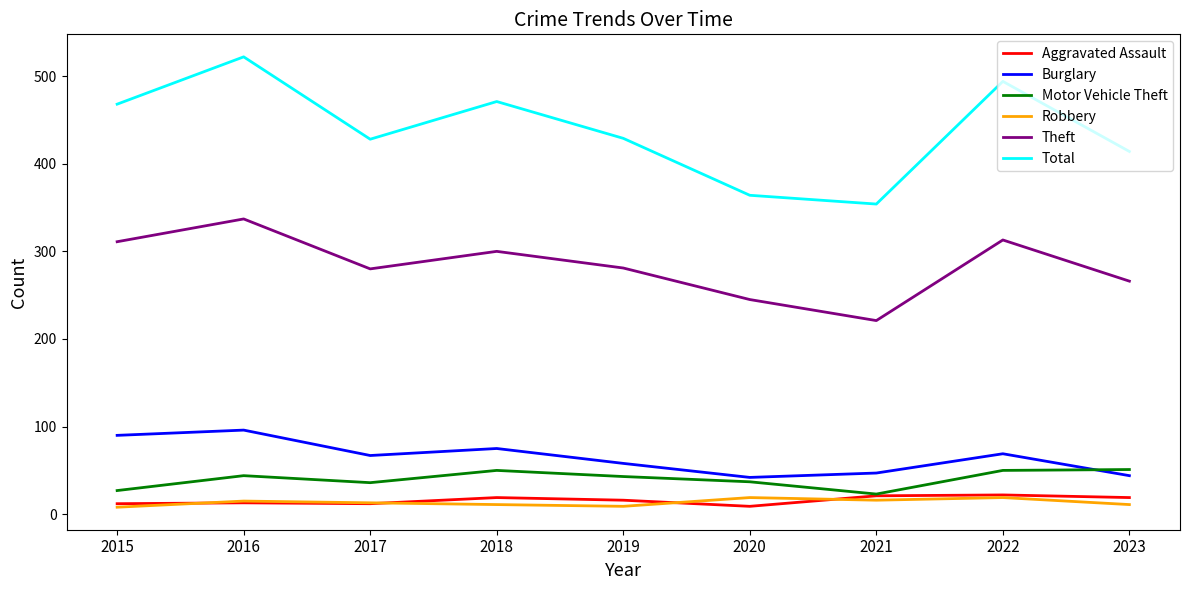

What is the difference between the Motor Vehicle Theft values at 2023 and 2022?

1